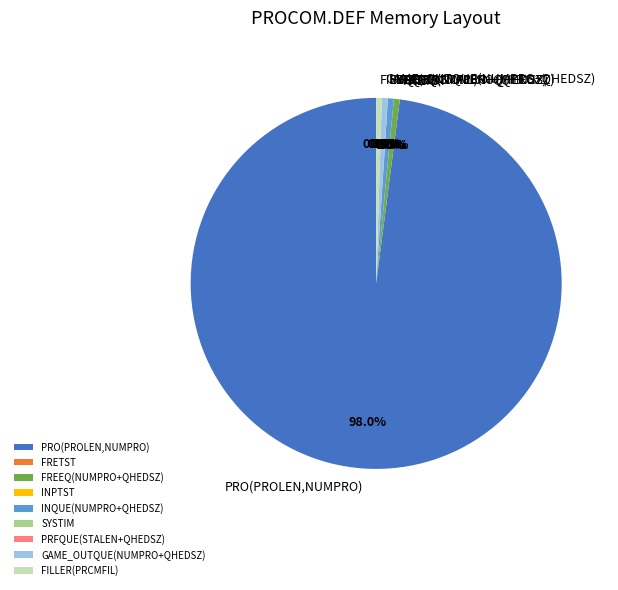

Which slice is the largest?

PRO(PROLEN,NUMPRO)